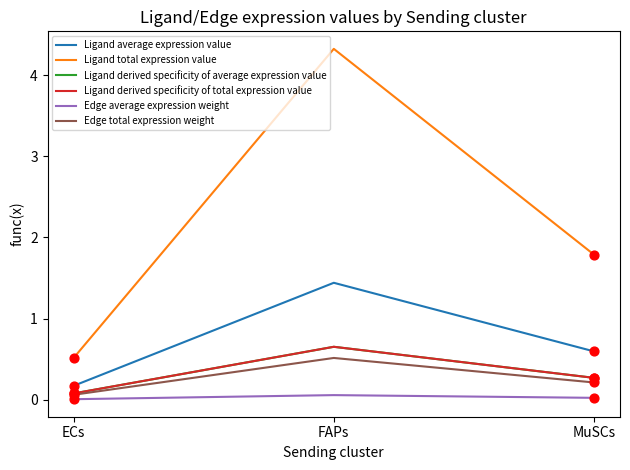

Is the value of Edge total expression weight at FAPs greater than the value of Ligand derived specificity of total expression value at MuSCs?

Yes